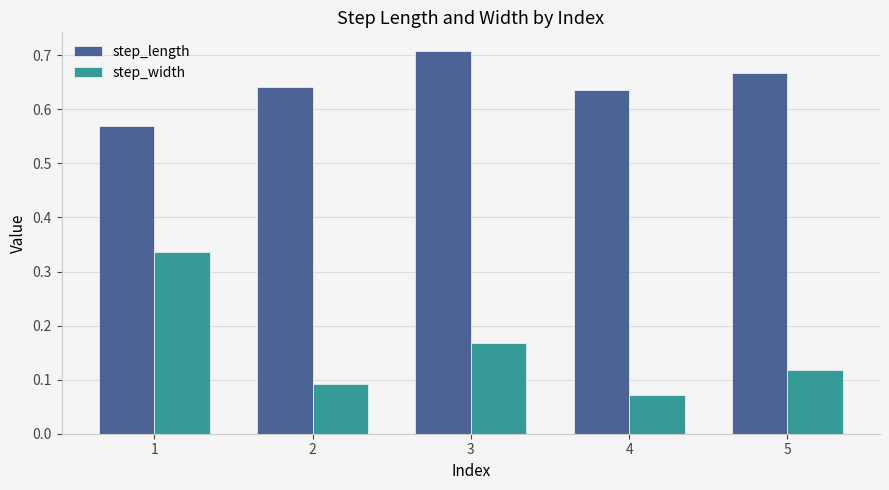

Between 2 and 5, which series saw the biggest shift?

step_length